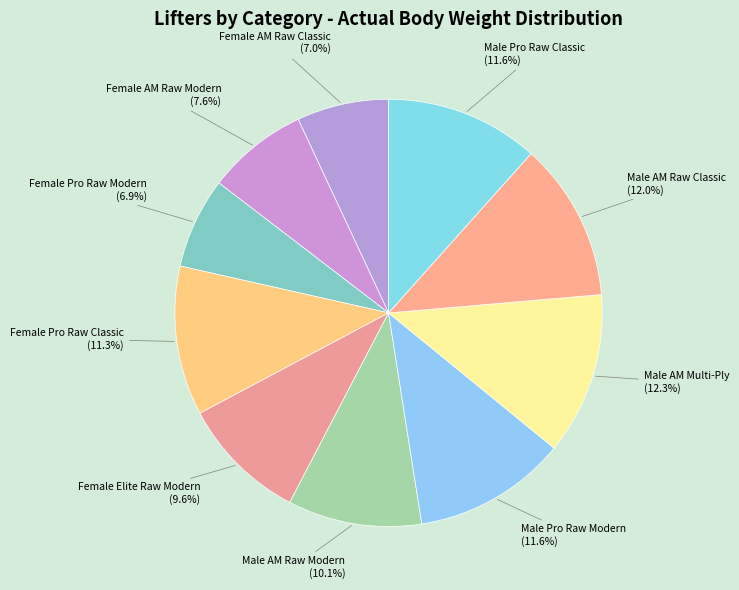

How many segments does this pie chart have?

10